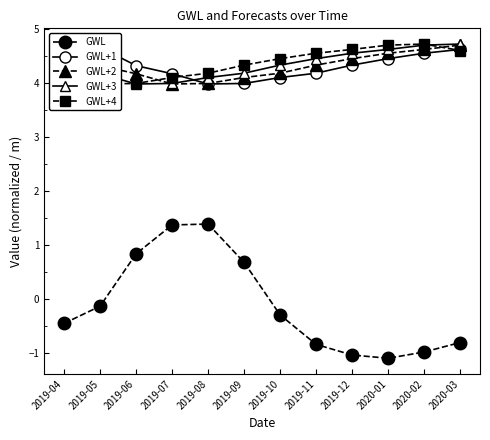

What is the highest value of the GWL series?

1.4